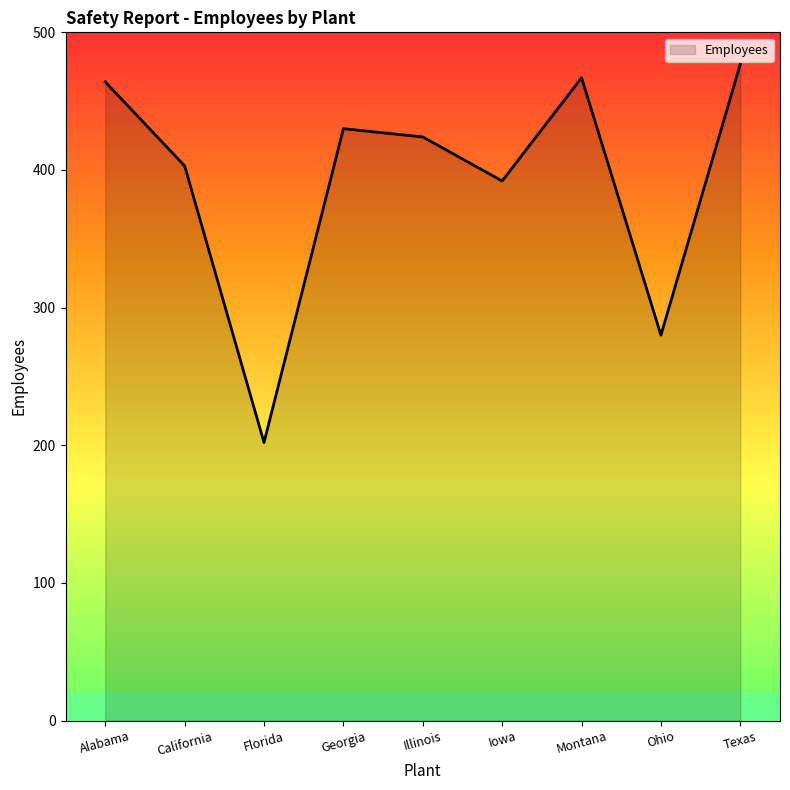

Which category has the lowest value across all series?

Florida